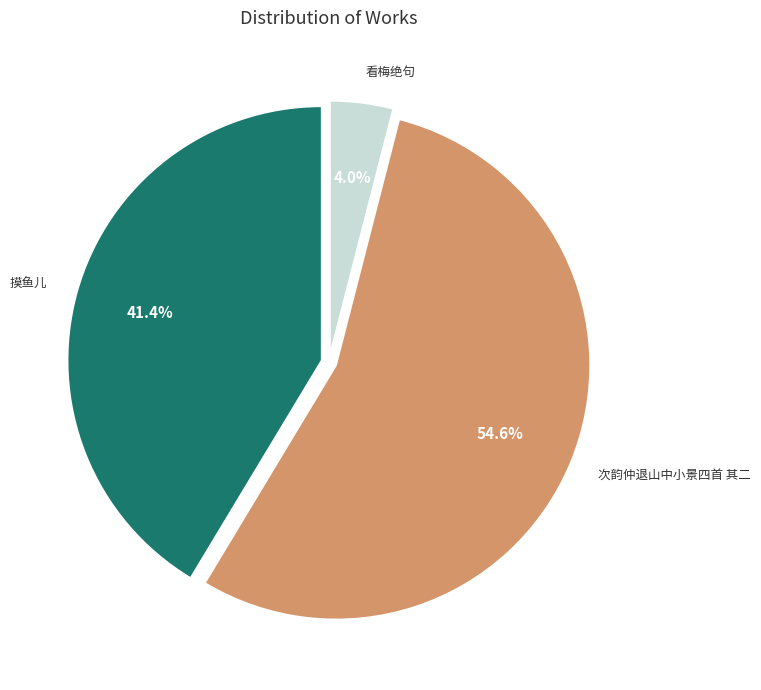

To the nearest percent, what is the combined percentage of 看梅绝句 and 摸鱼儿?

45%